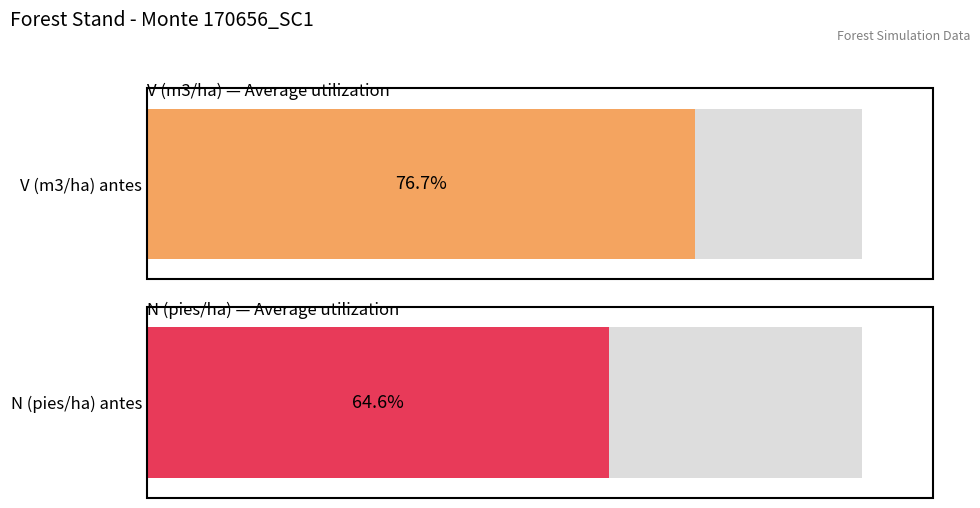

True or false: N (pies/ha) antes has a value of 347.3 at 50.

False